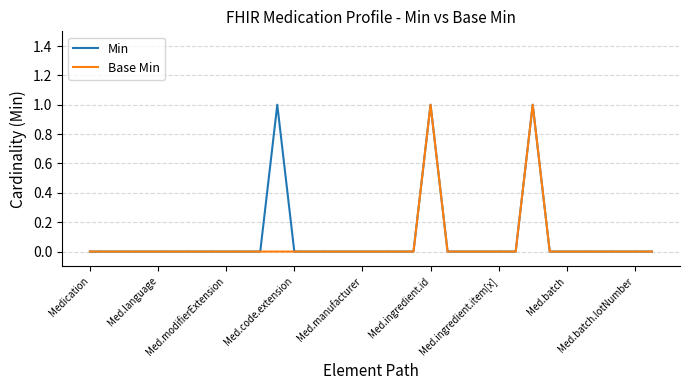

What is the difference between the second highest and second lowest values in the Min series?

1